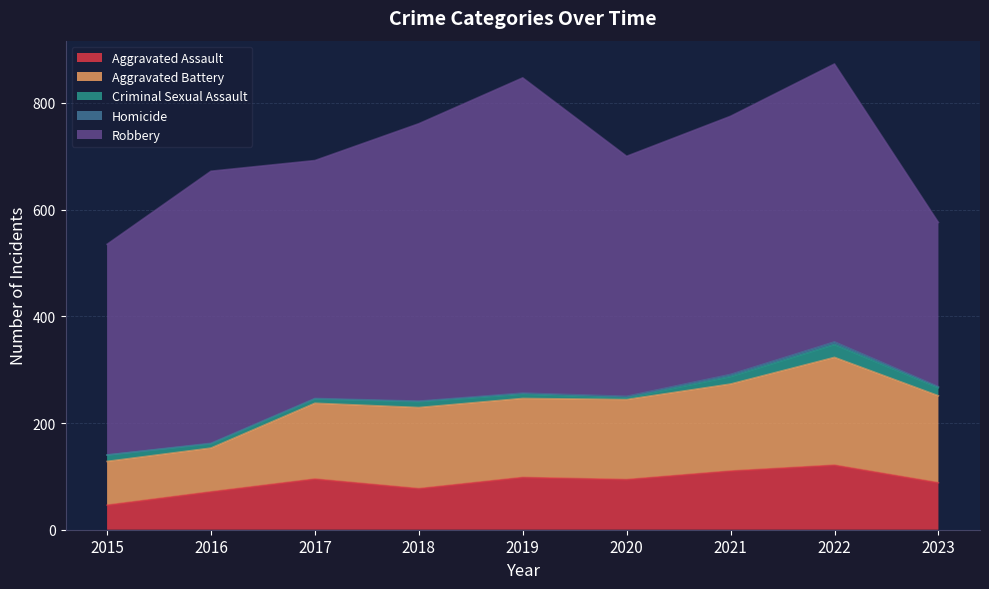

The Aggravated Battery series shows 199 at 2017. True or false?

False